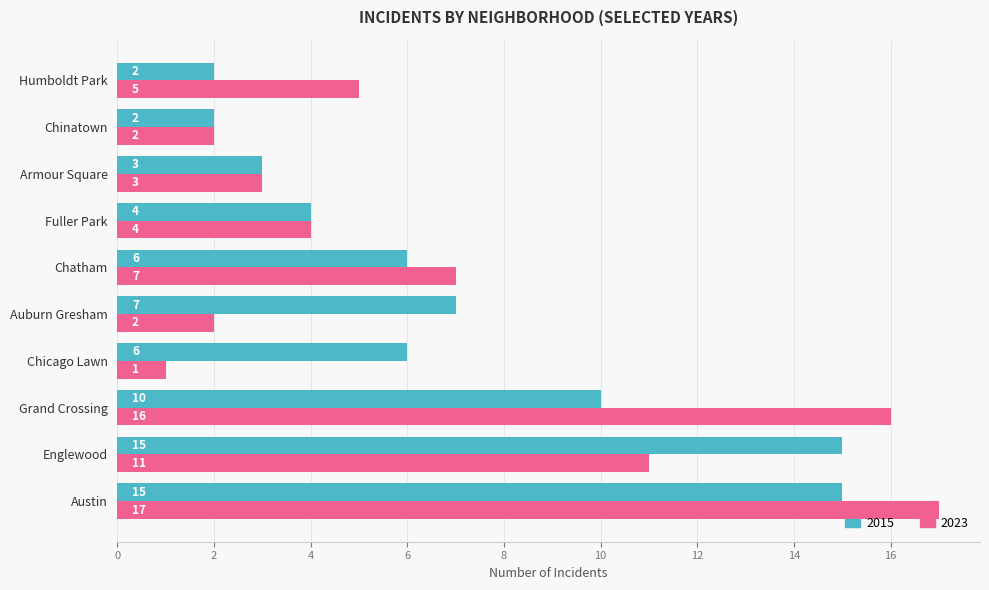

What is the smallest value displayed?

1